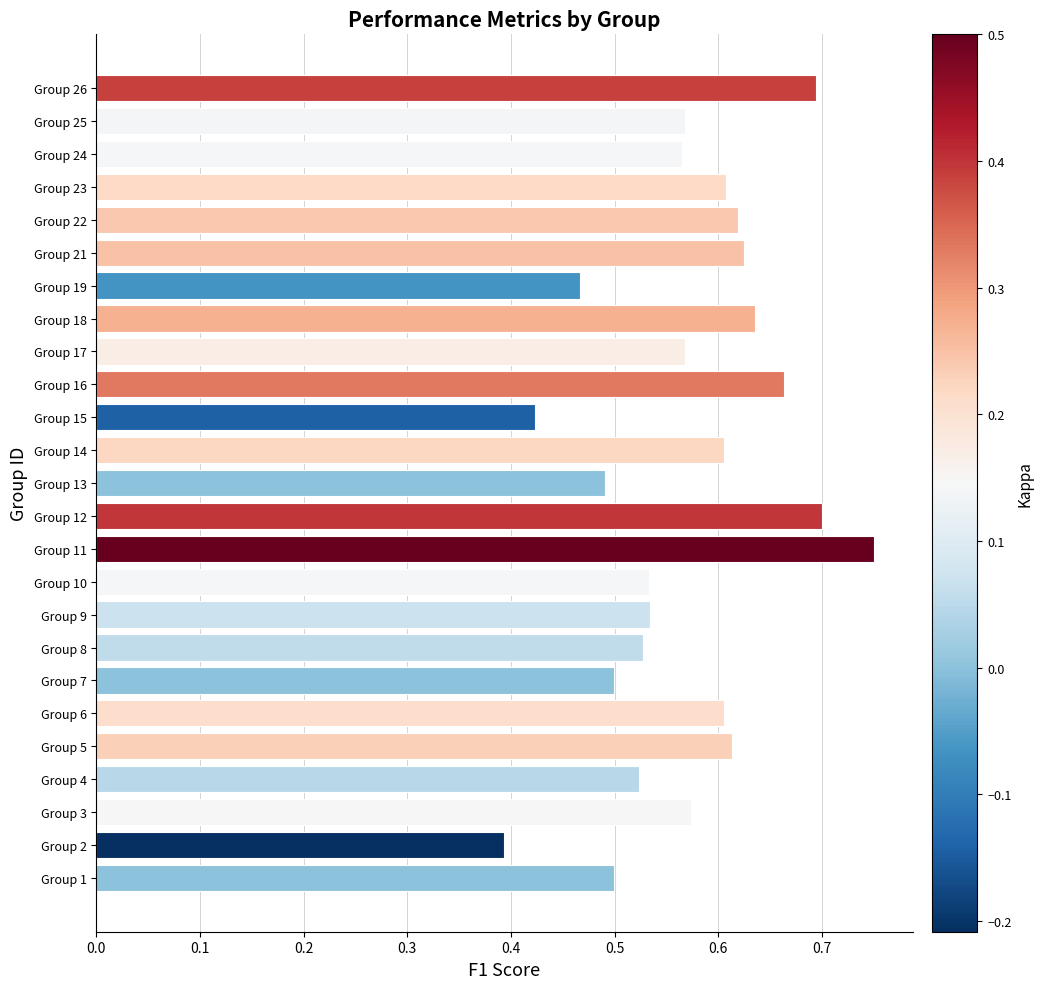

What is the difference between the maximum and second lowest values?

0.3